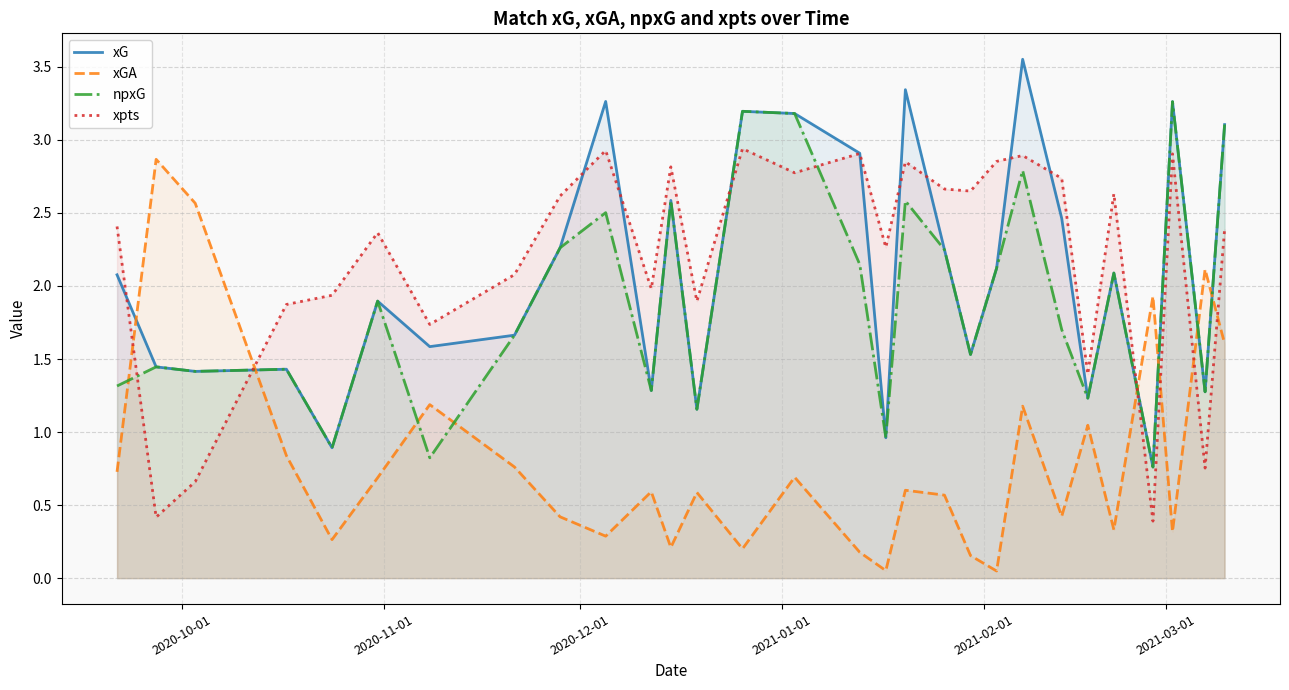

True or false: xGA and xpts cross at least once.

True